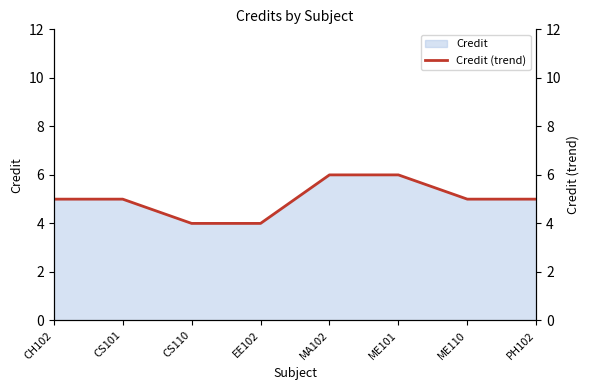

What is the smallest value displayed?

4